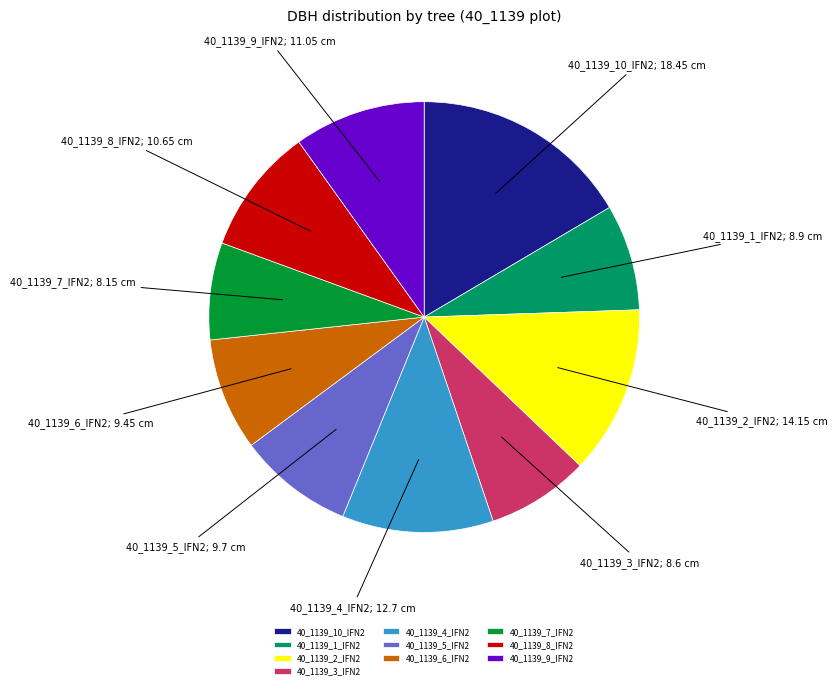

Is the sum of 40_1139_6_IFN2 and 40_1139_9_IFN2 greater than half?

No